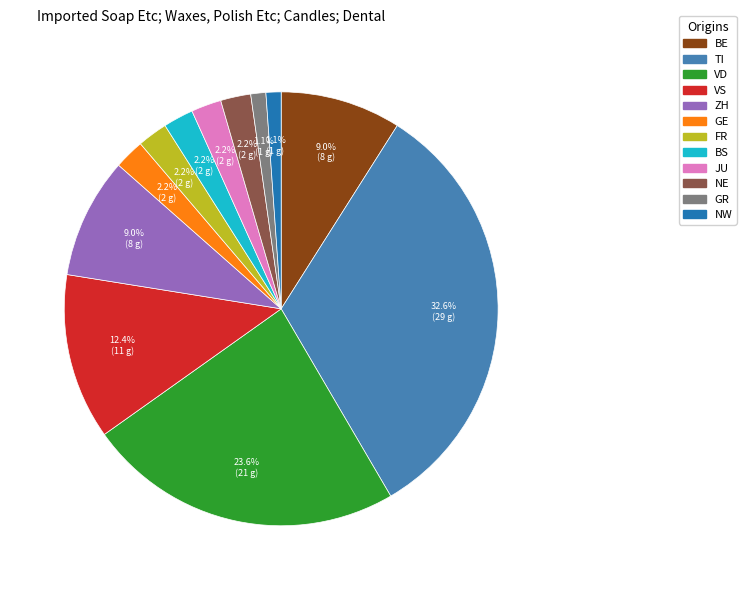

How many segments does this pie chart have?

12